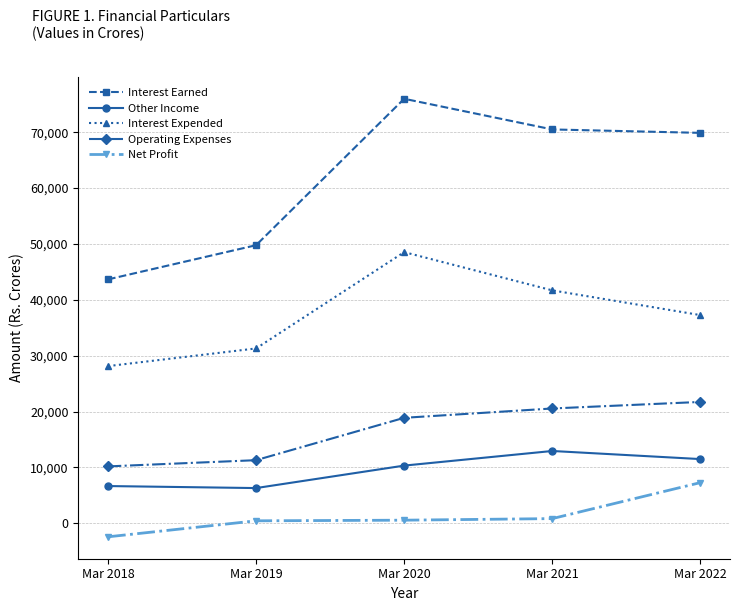

What is the average value of the Net Profit series?

1329.8